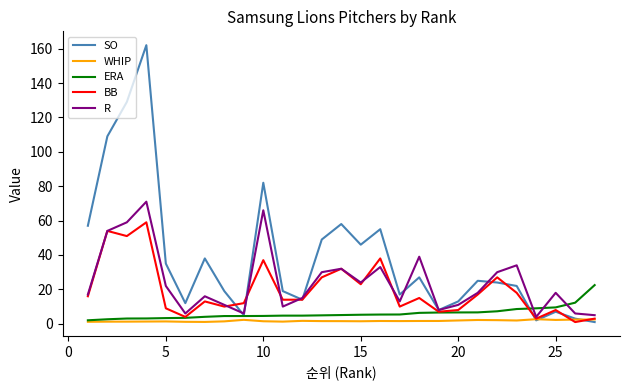

Which series has the widest spread of values?

SO